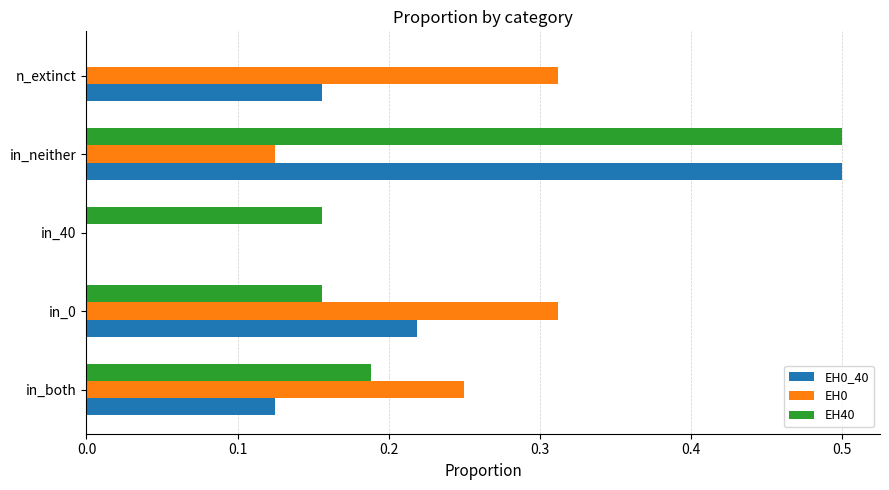

At which category is the sum across all series the highest?

in_neither